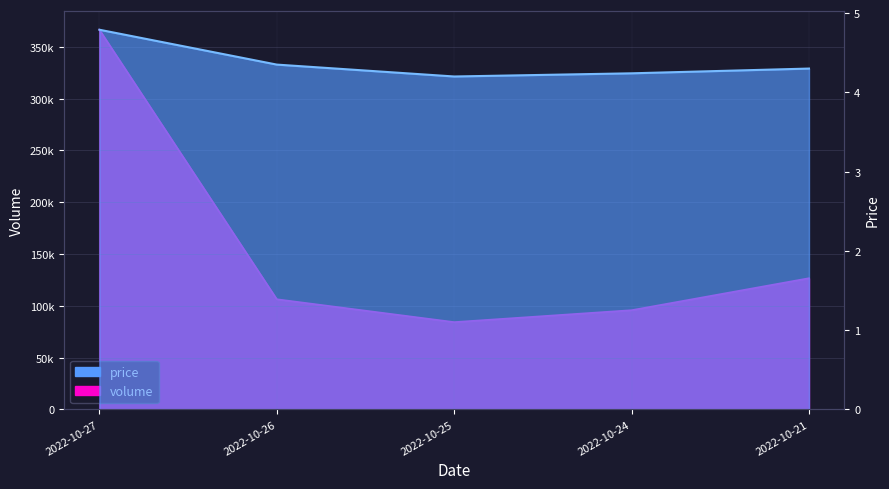

At how many categories does at least one series exceed 37204?

5